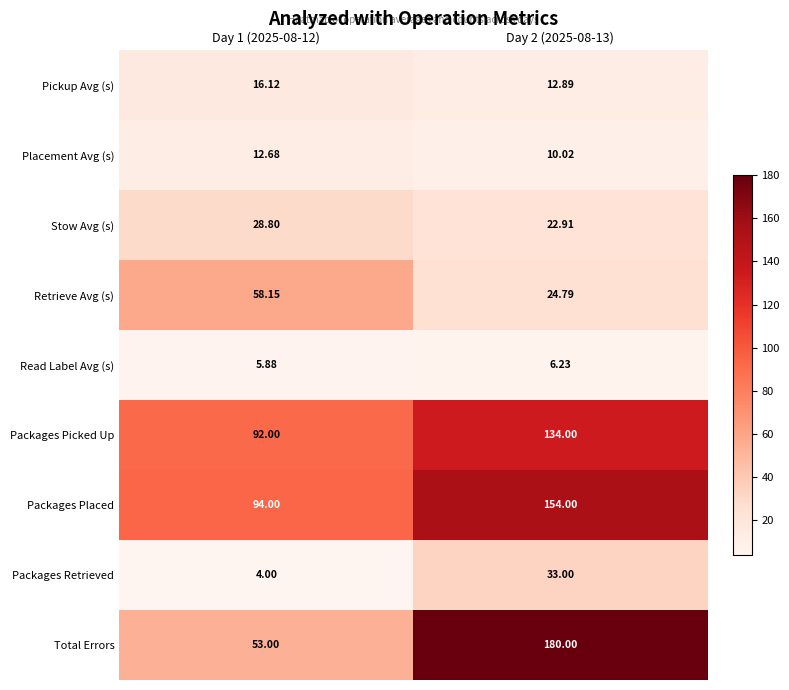

Between Day 1 (2025-08-12) and Day 2 (2025-08-13), which series saw the biggest shift?

Total Errors